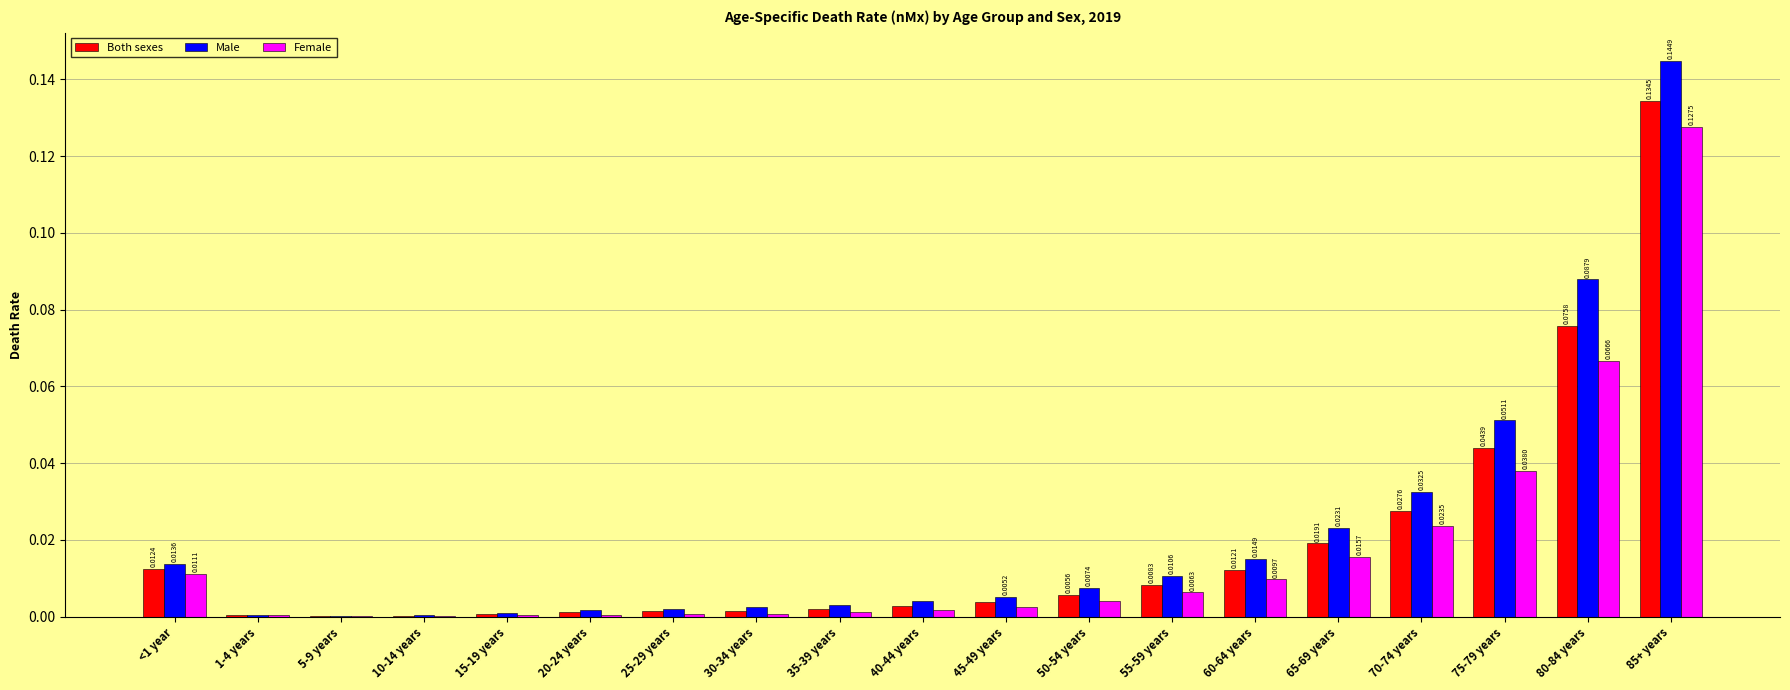

True or false: Female has a value of 0.0 at 70-74 years.

True